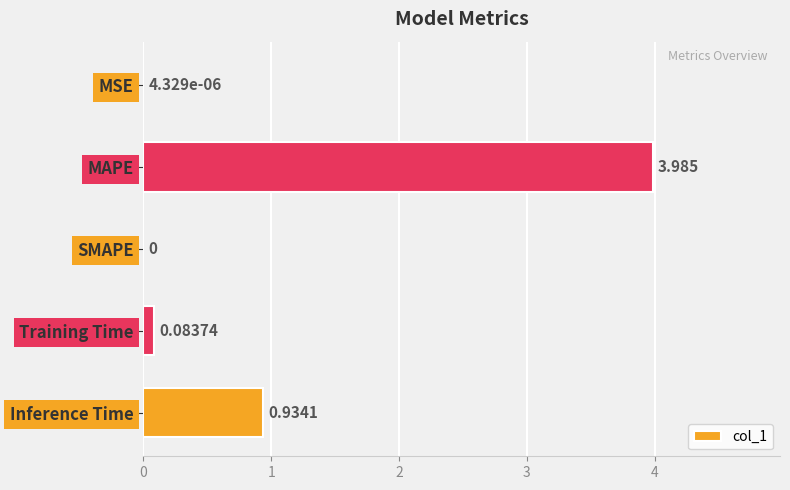

Are the bars grouped side by side (vs. stacked)?

No